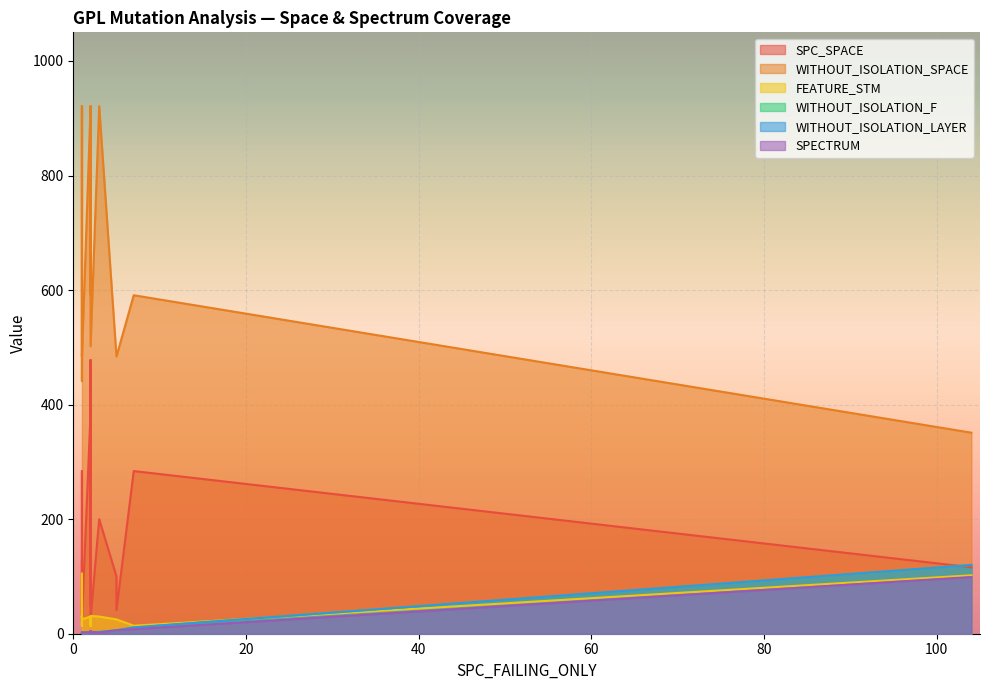

True or false: SPECTRUM and WITHOUT_ISOLATION_LAYER cross at least once.

False